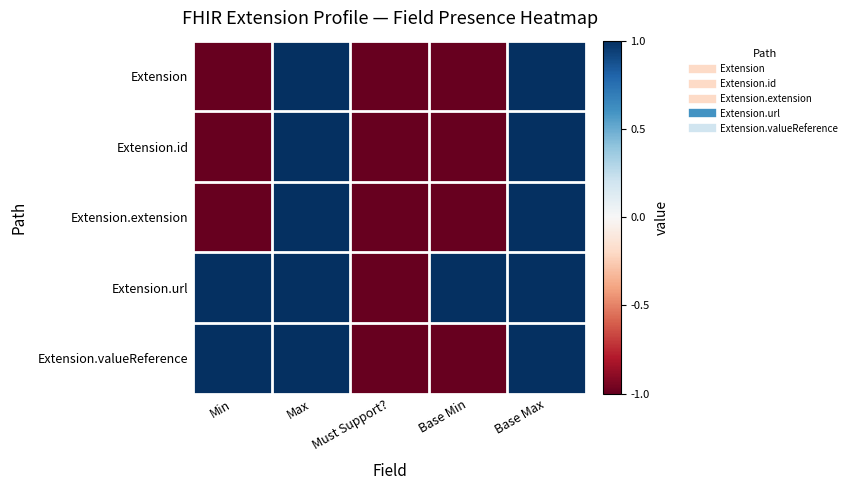

Which category has the highest value across all series?

Max